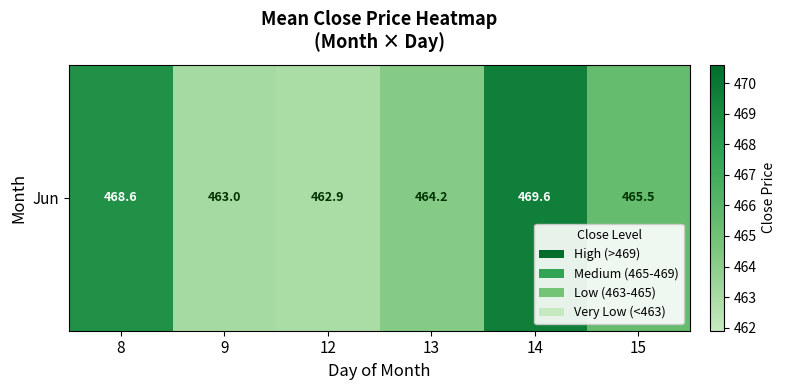

List the labels in order of value, largest first.

14, 8, 15, 13, 9, 12